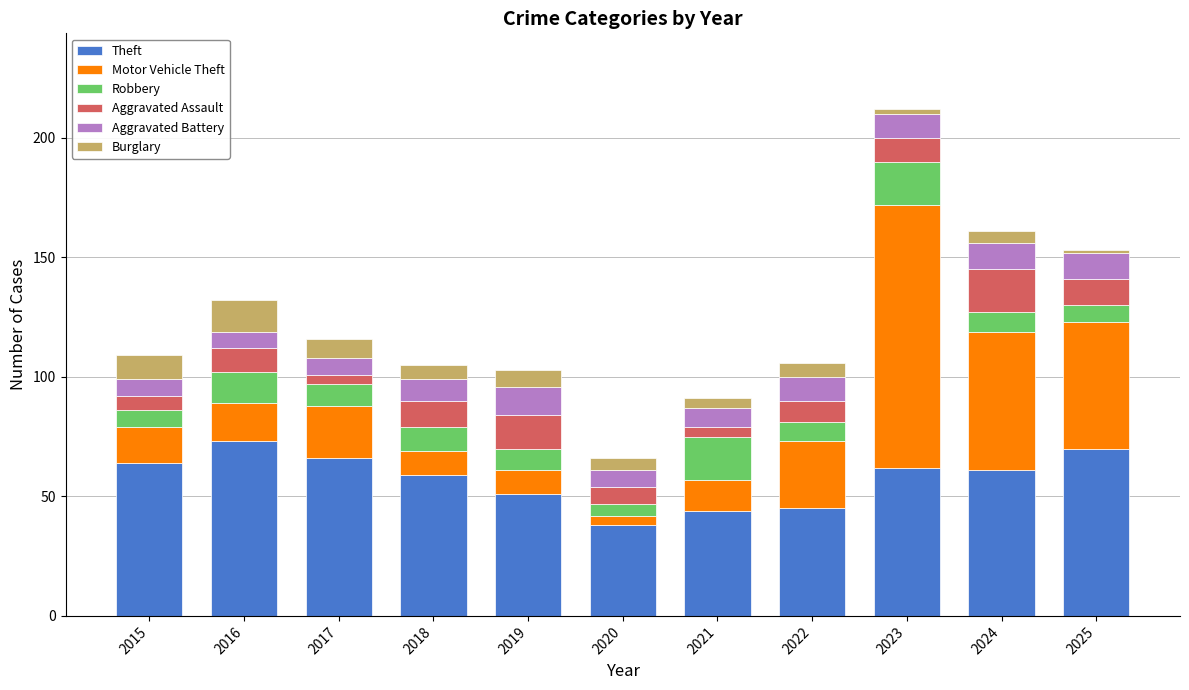

Is it true that Theft equals 40 at 2018?

False